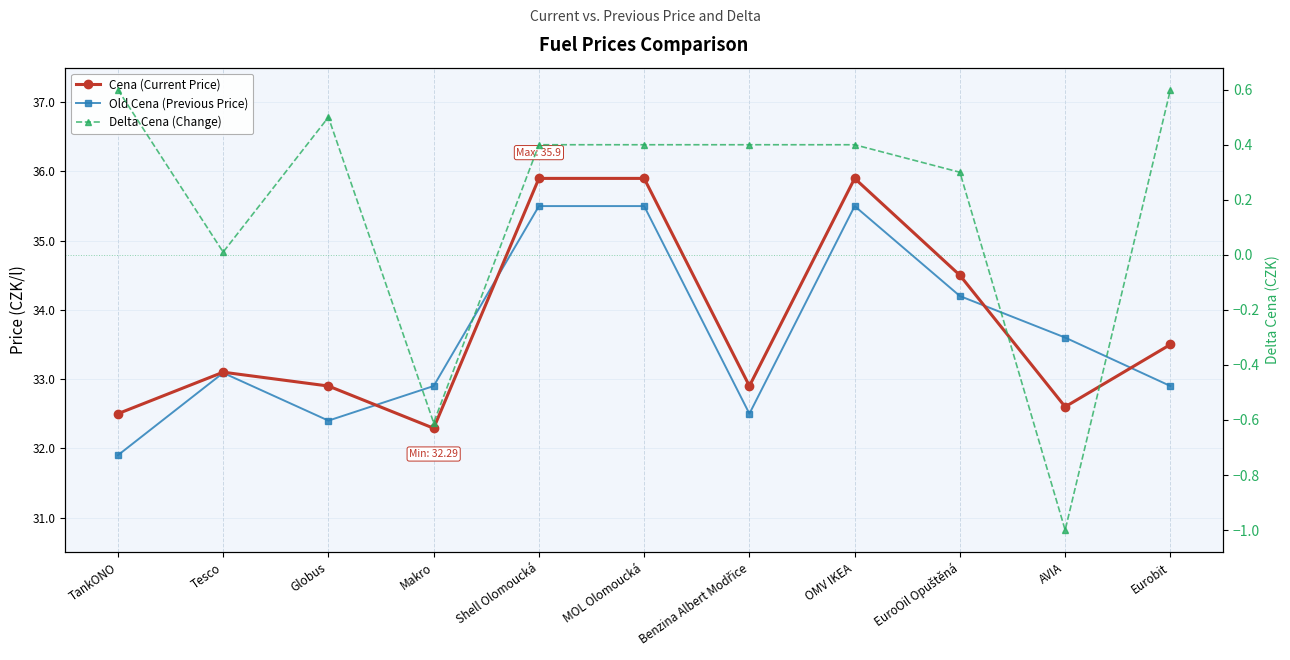

Between which two adjacent categories do Cena (Current Price) and Old Cena (Previous Price) first intersect?

Globus and Makro